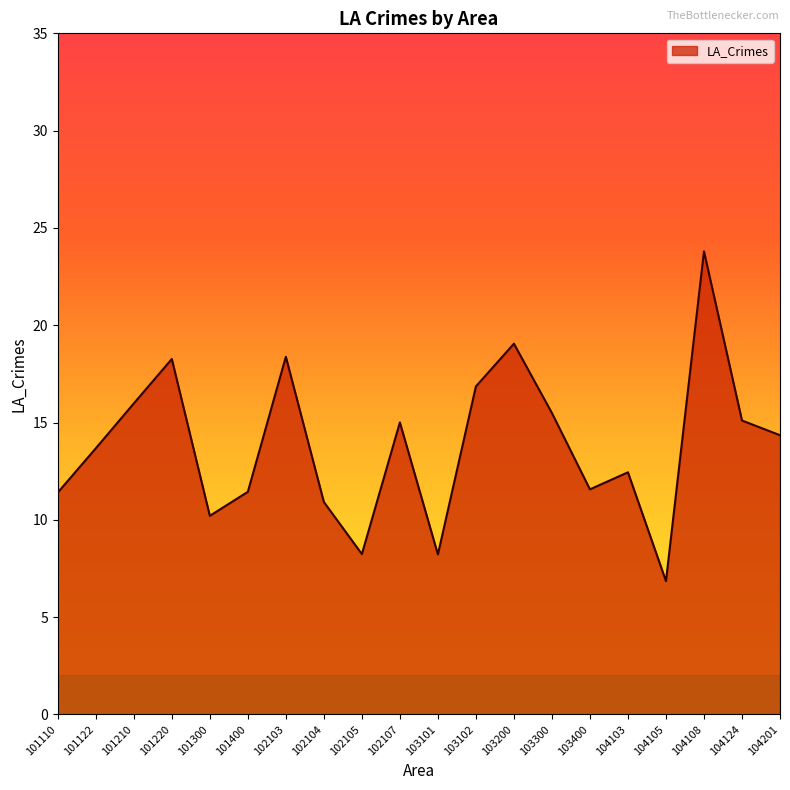

Which category has the lowest value across all series?

104105